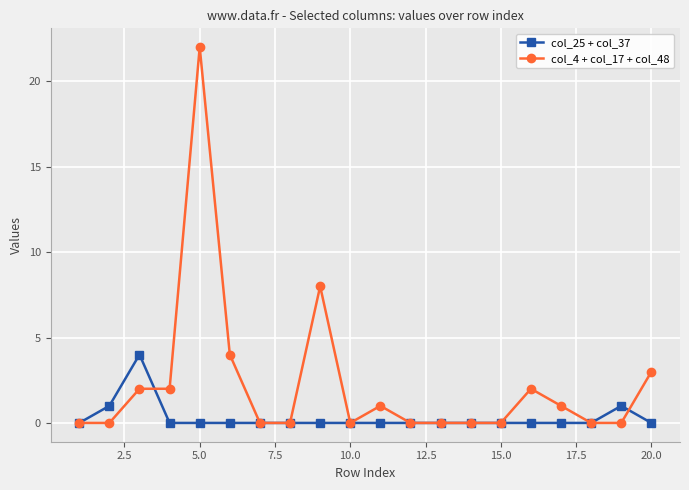

What is the greatest value displayed?

22